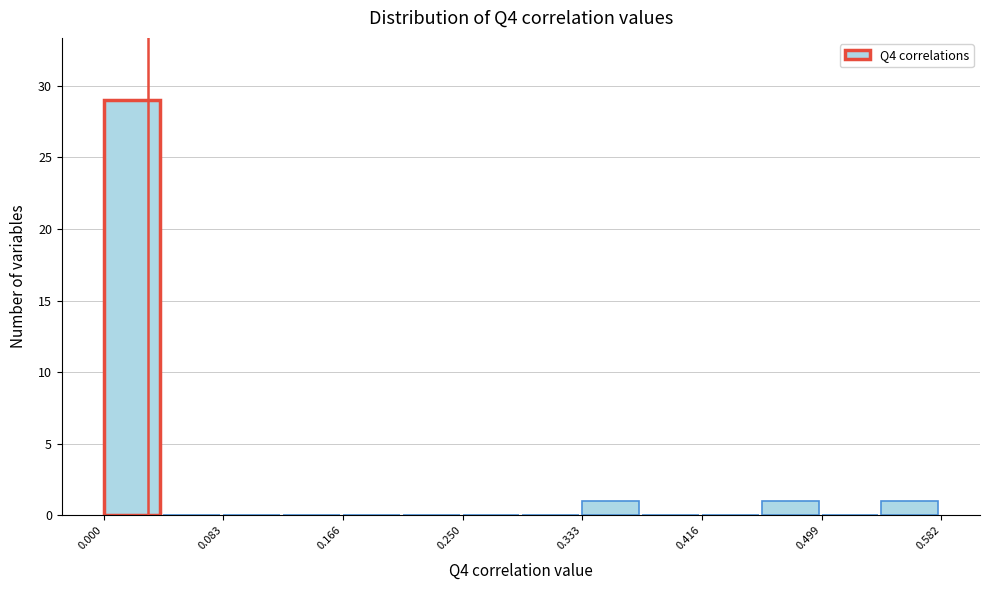

Reading left to right, list every bar in this chart as the range it spans on the x-axis followed by its height. Neither the bar edges nor the heights are printed on the chart, so give them approximately, as read against the axes.

0.00 to 0.04: 29
0.04 to 0.08: 0
0.08 to 0.12: 0
0.12 to 0.17: 0
0.17 to 0.21: 0
0.21 to 0.25: 0
0.25 to 0.29: 0
0.29 to 0.33: 0
0.33 to 0.37: 1
0.37 to 0.42: 0
0.42 to 0.46: 0
0.46 to 0.50: 1
0.50 to 0.54: 0
0.54 to 0.58: 1